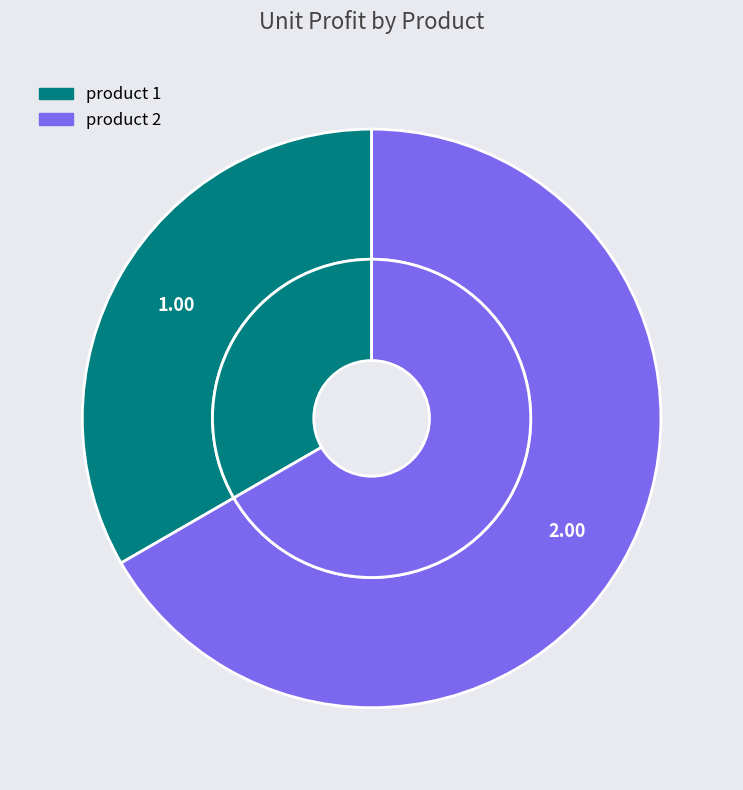

Which slice is the largest?

product 2